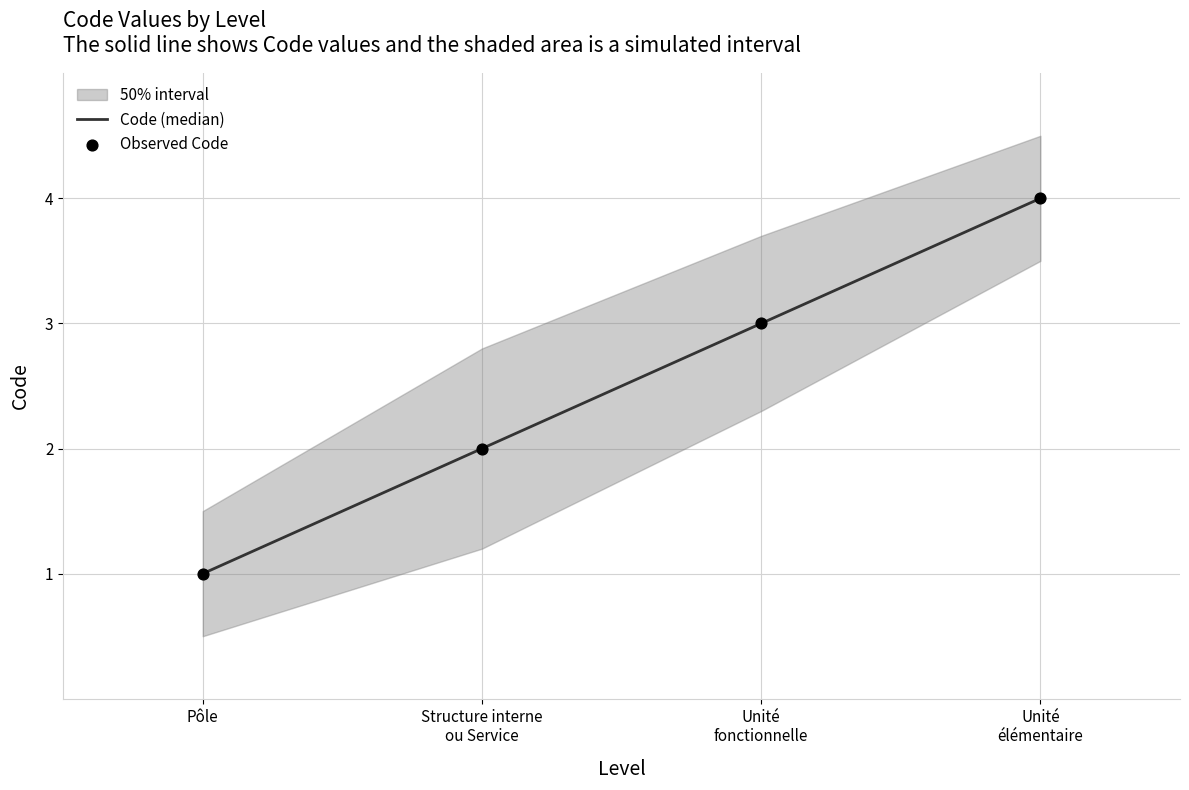

At how many categories does at least one series exceed 3?

1